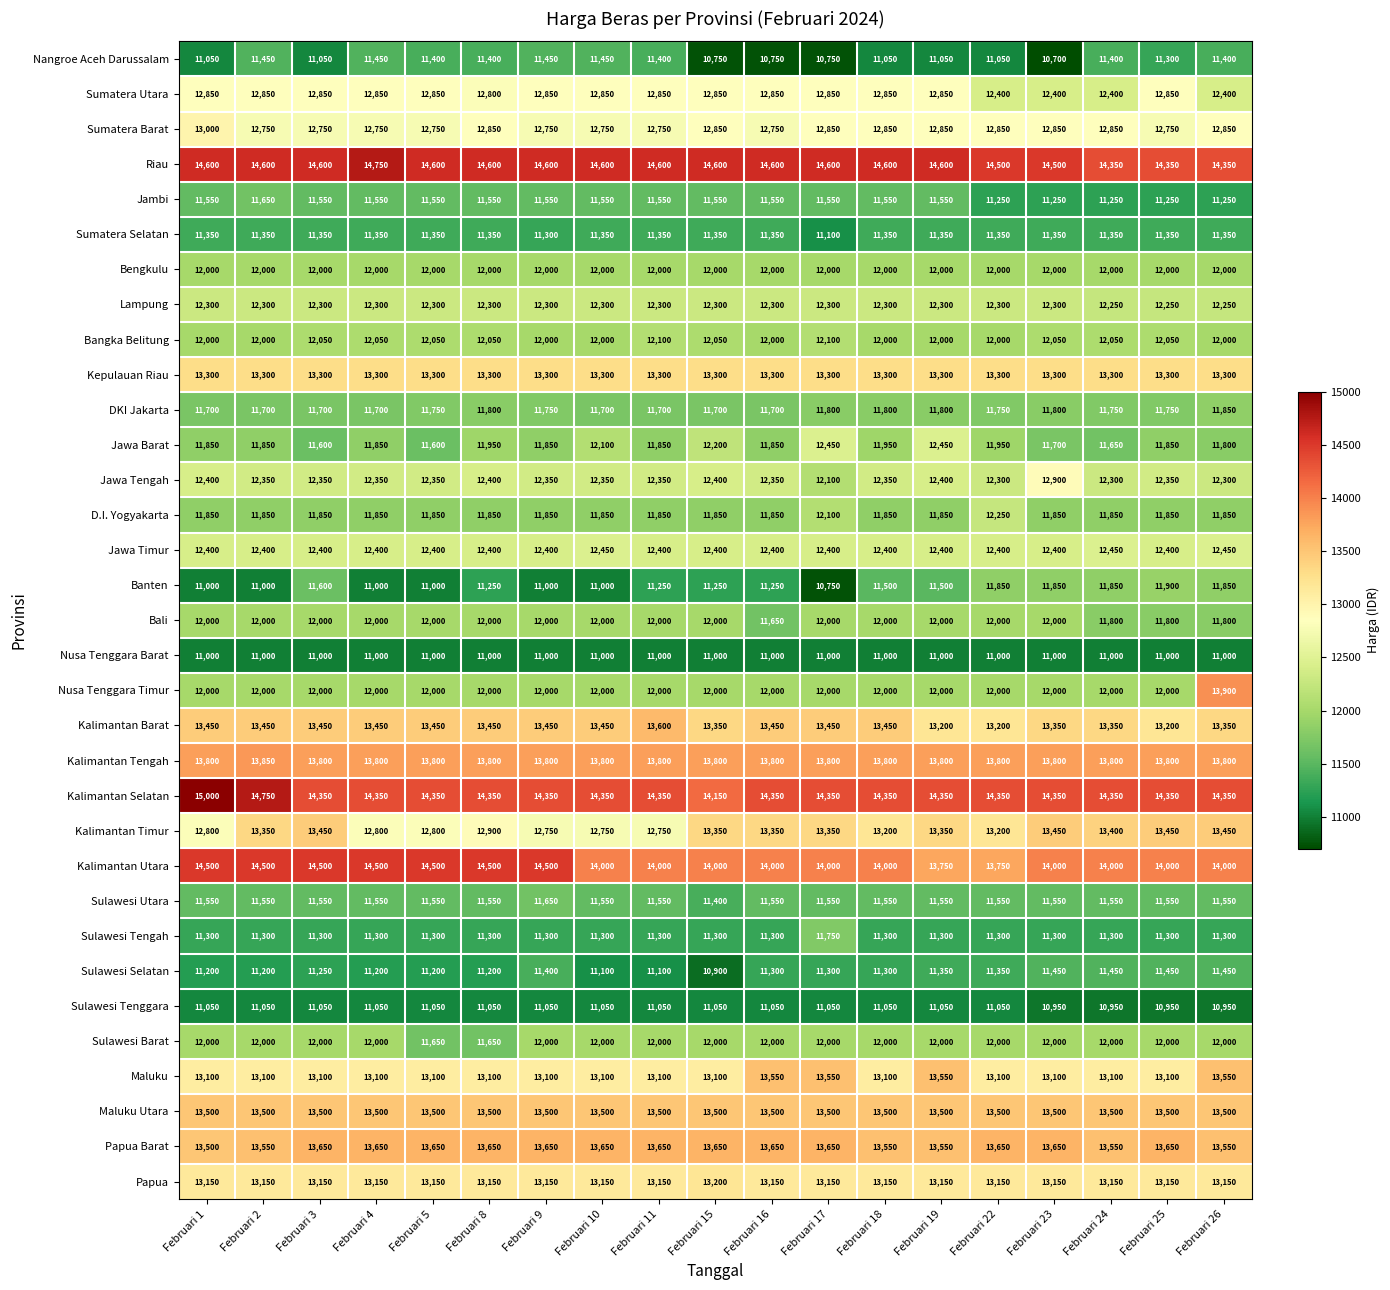

At which category is the sum across all series the highest?

Februari 26